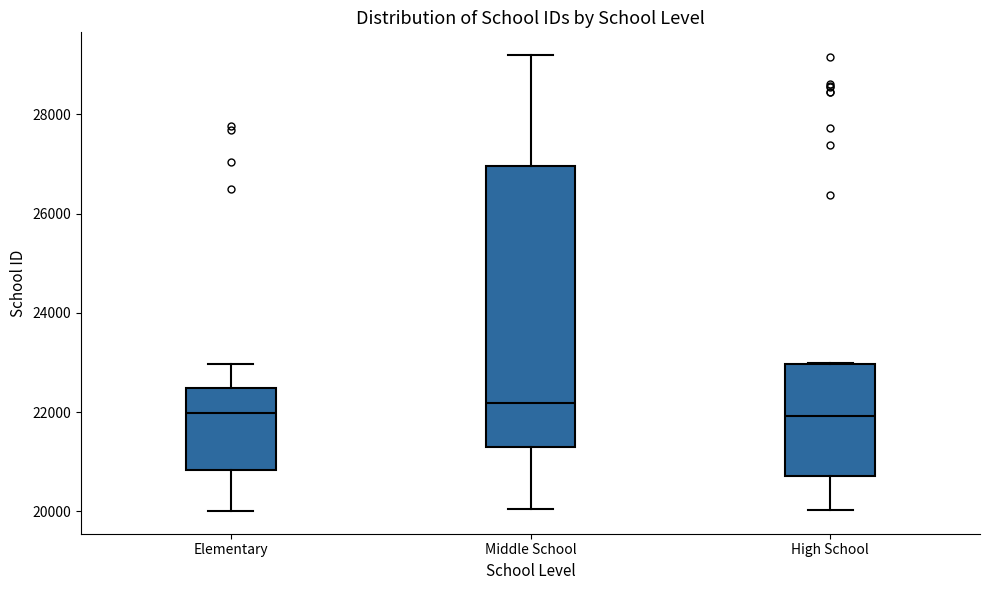

Reading left to right, transcribe this box plot: for each box, give where its median line is, the range the box spans, and where its two whiskers end, as read against the y-axis. The values are not printed on the chart, so give them approximately, as read against the axis.

Elementary: median 22000, box 20800 to 22400, whiskers 20000 to 23000
Middle School: median 22200, box 21200 to 27000, whiskers 20000 to 29200
High School: median 22000, box 20800 to 23000, whiskers 20000 to 23000